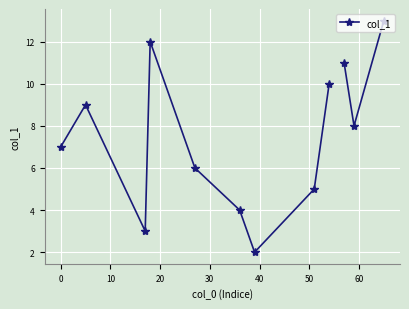

What is the greatest value displayed?

13.0